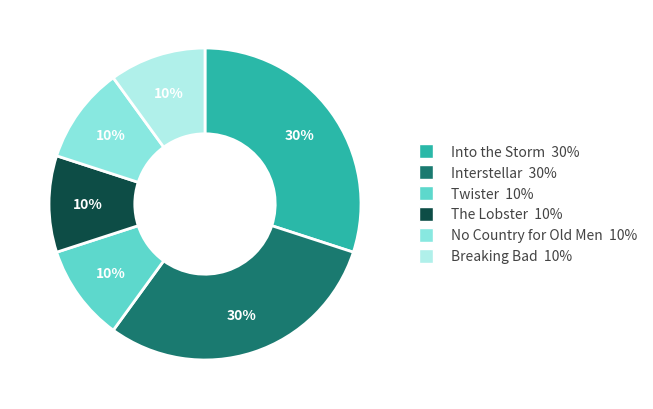

To the nearest percent, what is the average slice percentage?

17%